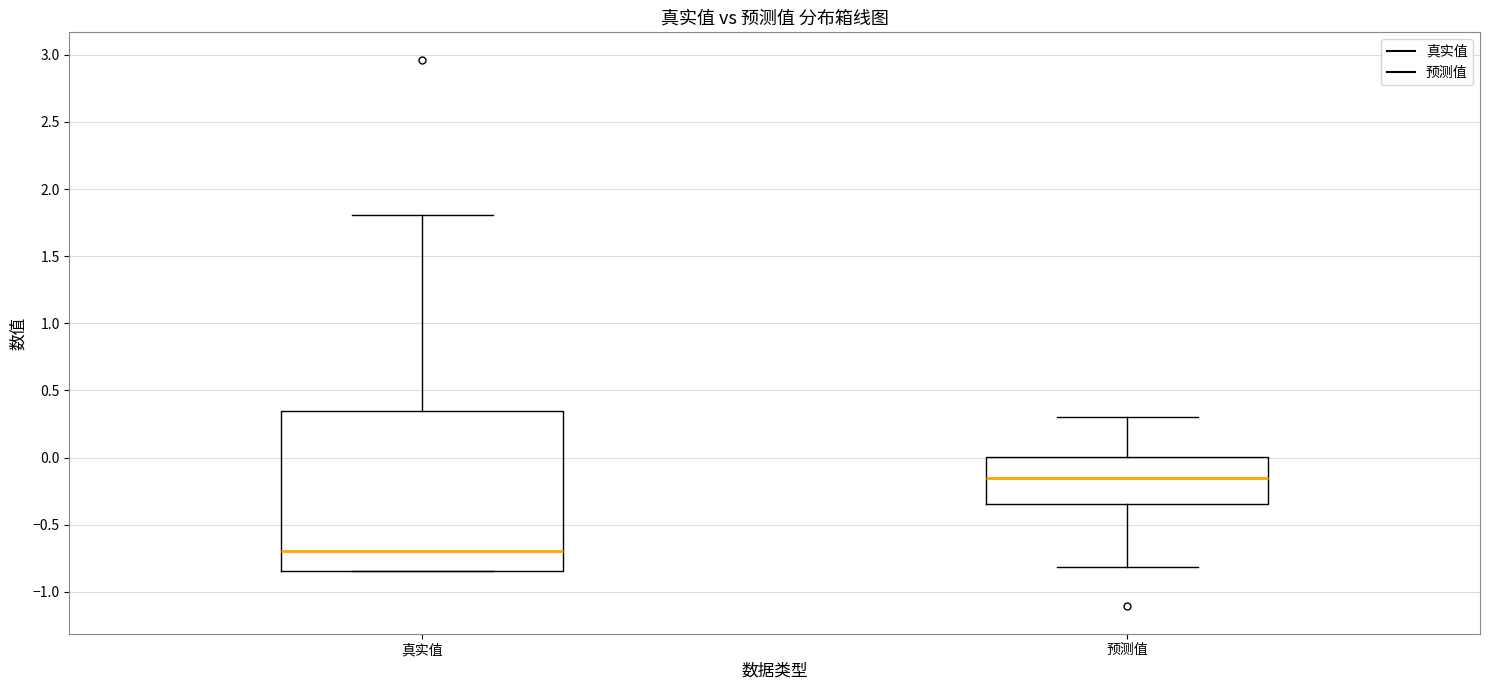

Which box is the tallest, from its lower edge to its upper edge?

真实值